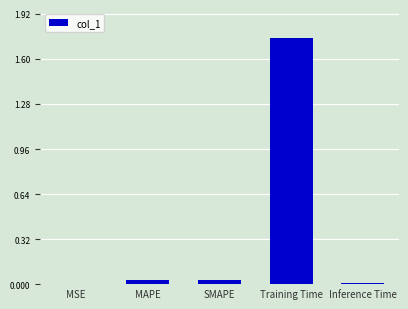

Which has a higher value, MSE or Training Time?

Training Time